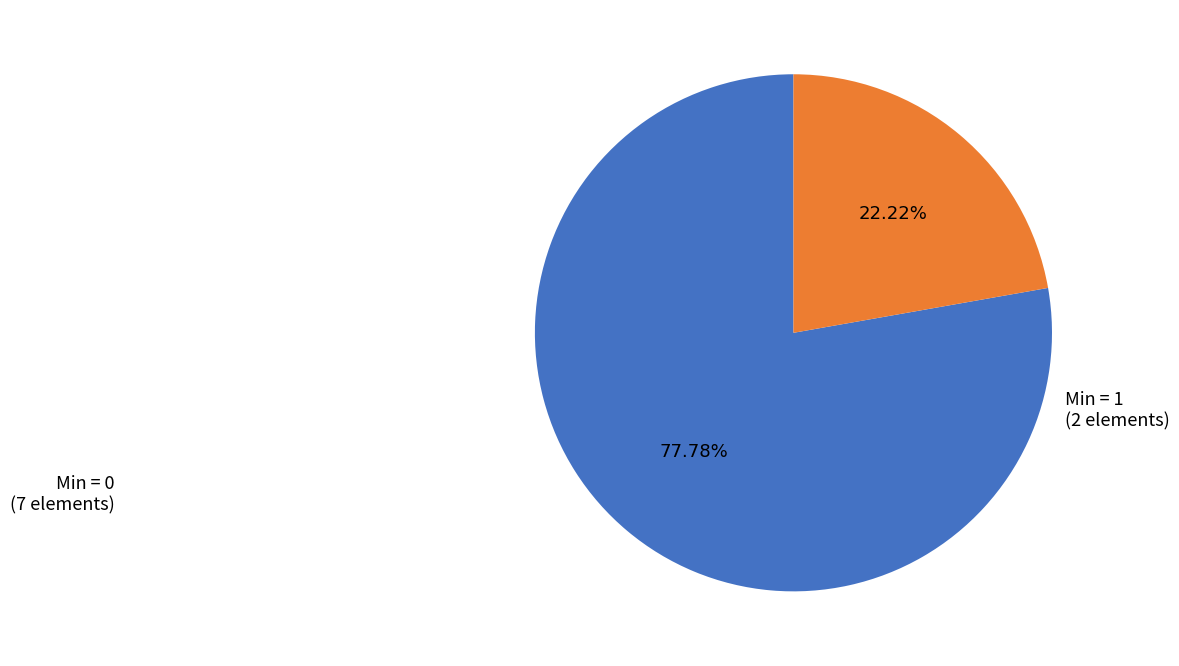

Do Min = 1 (2 elements) and Min = 0 (7 elements) together represent more than half of the pie?

Yes